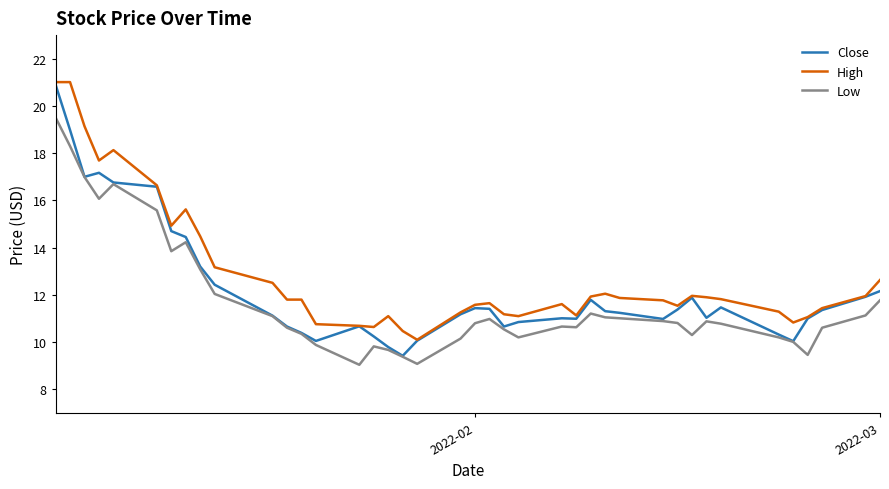

What is the maximum value shown in the chart?

21.0